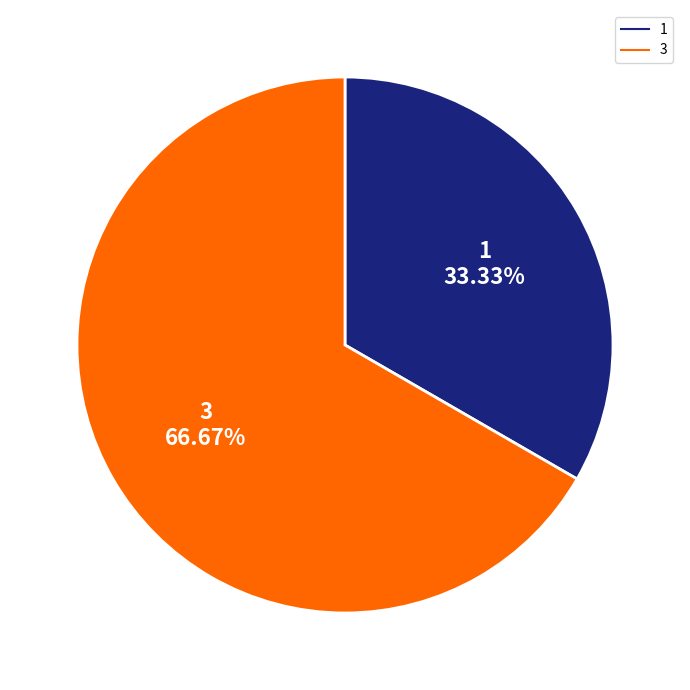

To the nearest percent, what portion does 3 represent?

67%